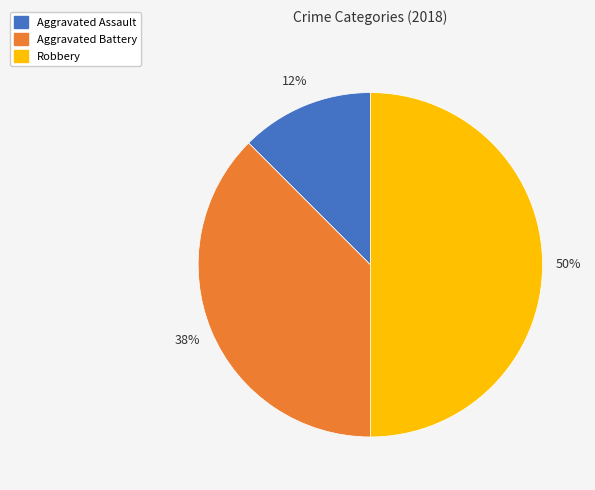

Does Aggravated Battery account for over 50% of the chart?

No